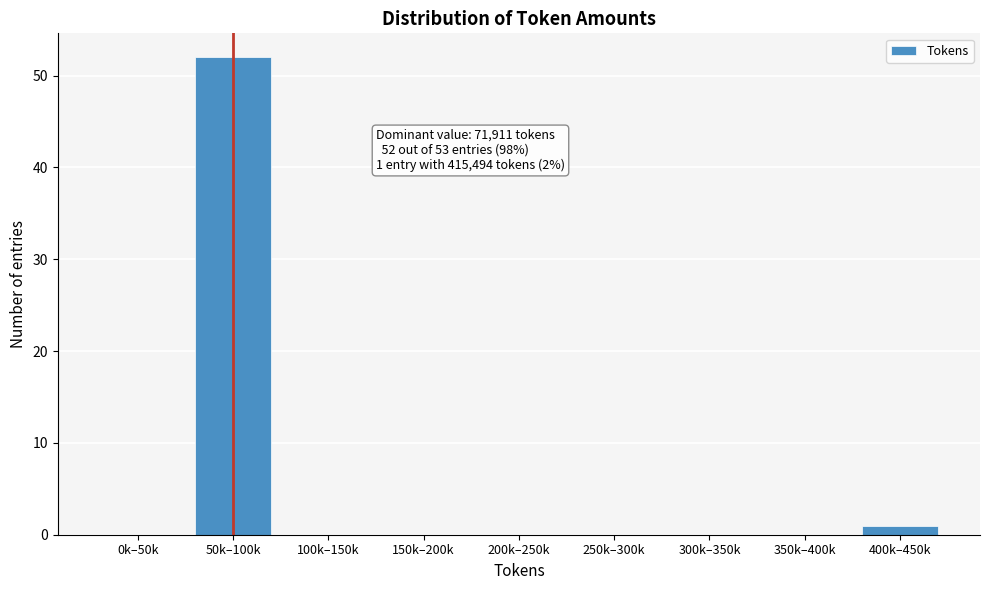

Reading right to left, transcribe all the data shown in this chart.

400k–450k=1	350k–400k=0	300k–350k=0	250k–300k=0	200k–250k=0	150k–200k=0	100k–150k=0	50k–100k=52	0k–50k=0